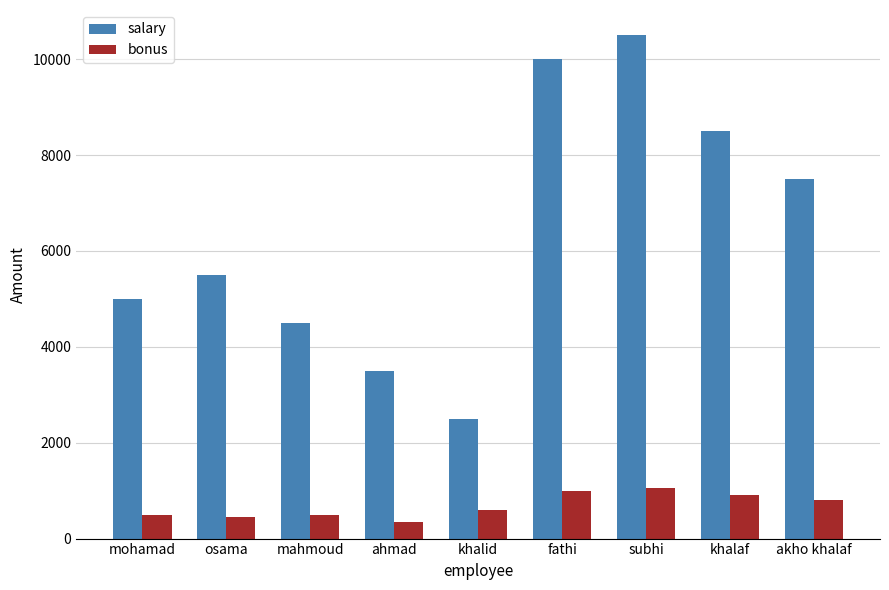

The value of bonus at mohamad is 500. True or false?

True